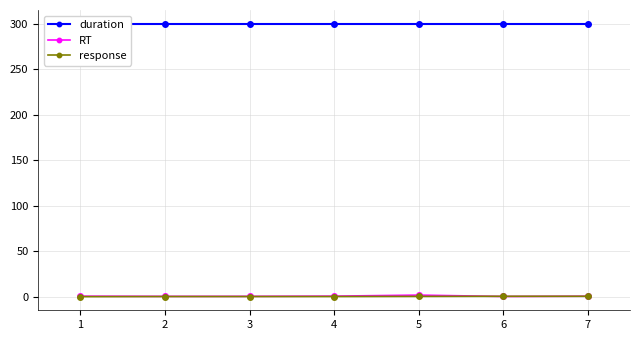

What is the difference between the maximum and minimum values in the RT series?

1.5